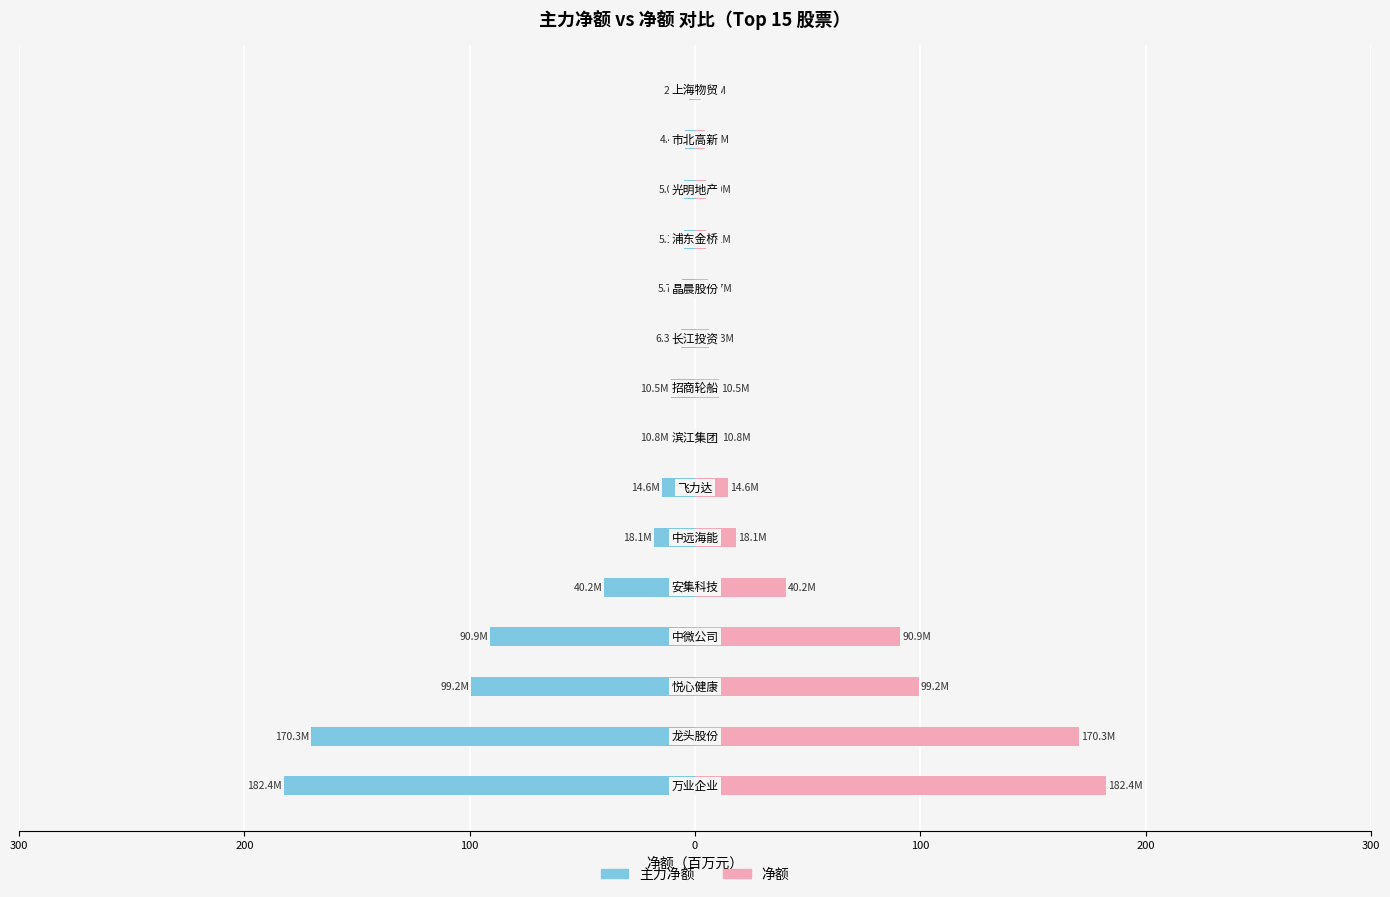

What is the difference between the maximum and minimum values in the 主力净额 series?

179.7